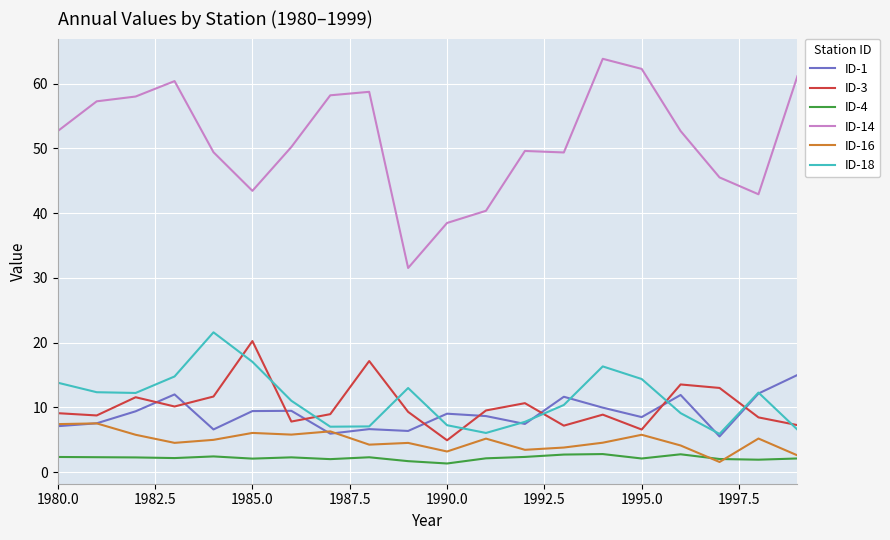

Which series has the widest spread of values?

ID-14